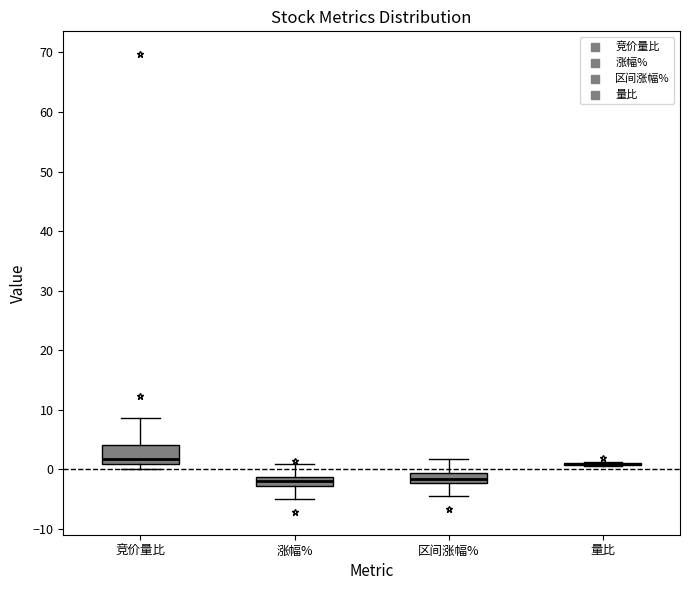

Which box is the tallest, from its lower edge to its upper edge?

竞价量比